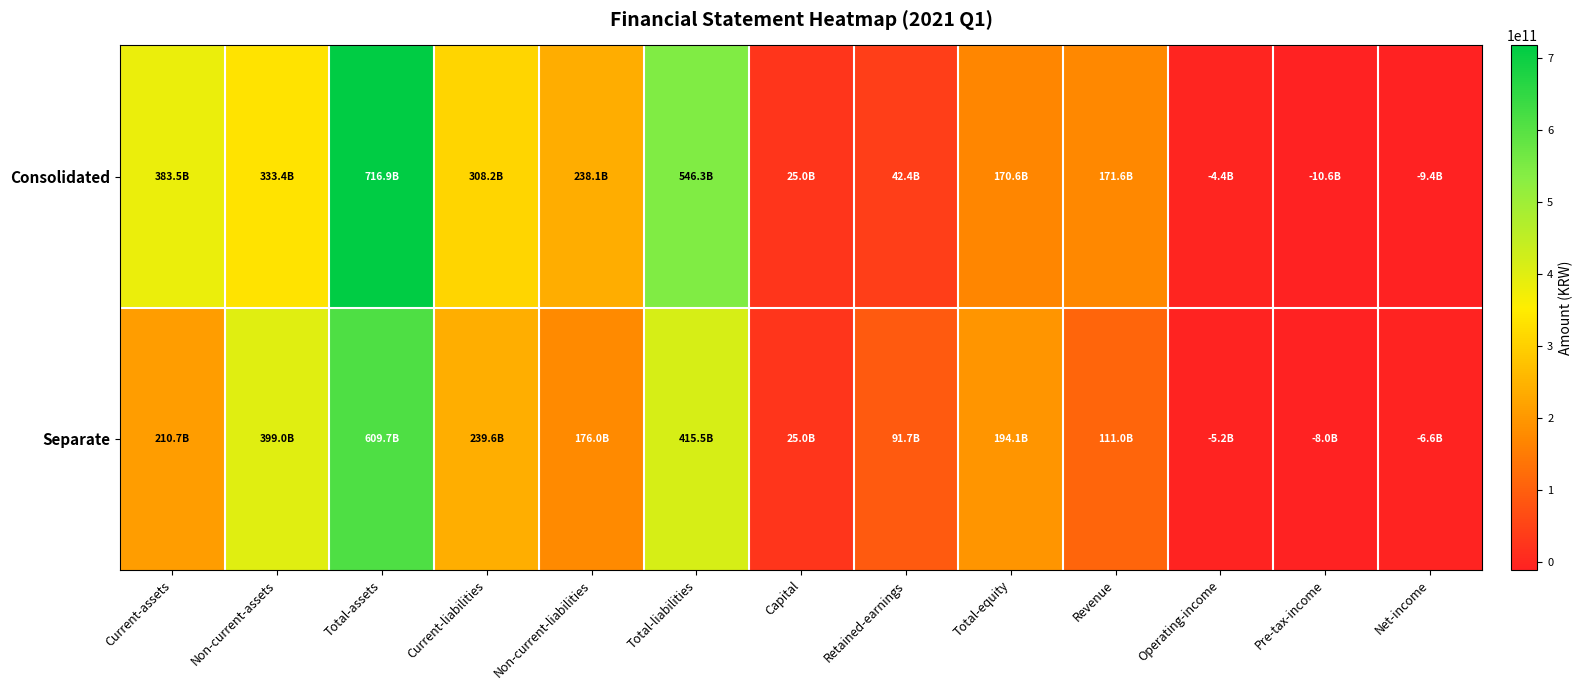

Reading left to right, list all the values displayed in this chart.

Consolidated: Current-assets=383529473938	Non-current-assets=333393343553	Total-assets=716922817491	Current-liabilities=308178869817	Non-current-liabilities=238148681471	Total-liabilities=546327551288	Capital=24955871000	Retained-earnings=42445559851	Total-equity=170595266203	Revenue=171592047851	Operating-income=-4448150868	Pre-tax-income=-10638093344	Net-income=-9358798201
Separate: Current-assets=210657006846	Non-current-assets=398997376881	Total-assets=609654383727	Current-liabilities=239563069177	Non-current-liabilities=175981389292	Total-liabilities=415544458469	Capital=24955871000	Retained-earnings=91650636251	Total-equity=194109925258	Revenue=111038003009	Operating-income=-5214090798	Pre-tax-income=-7952488197	Net-income=-6564486470